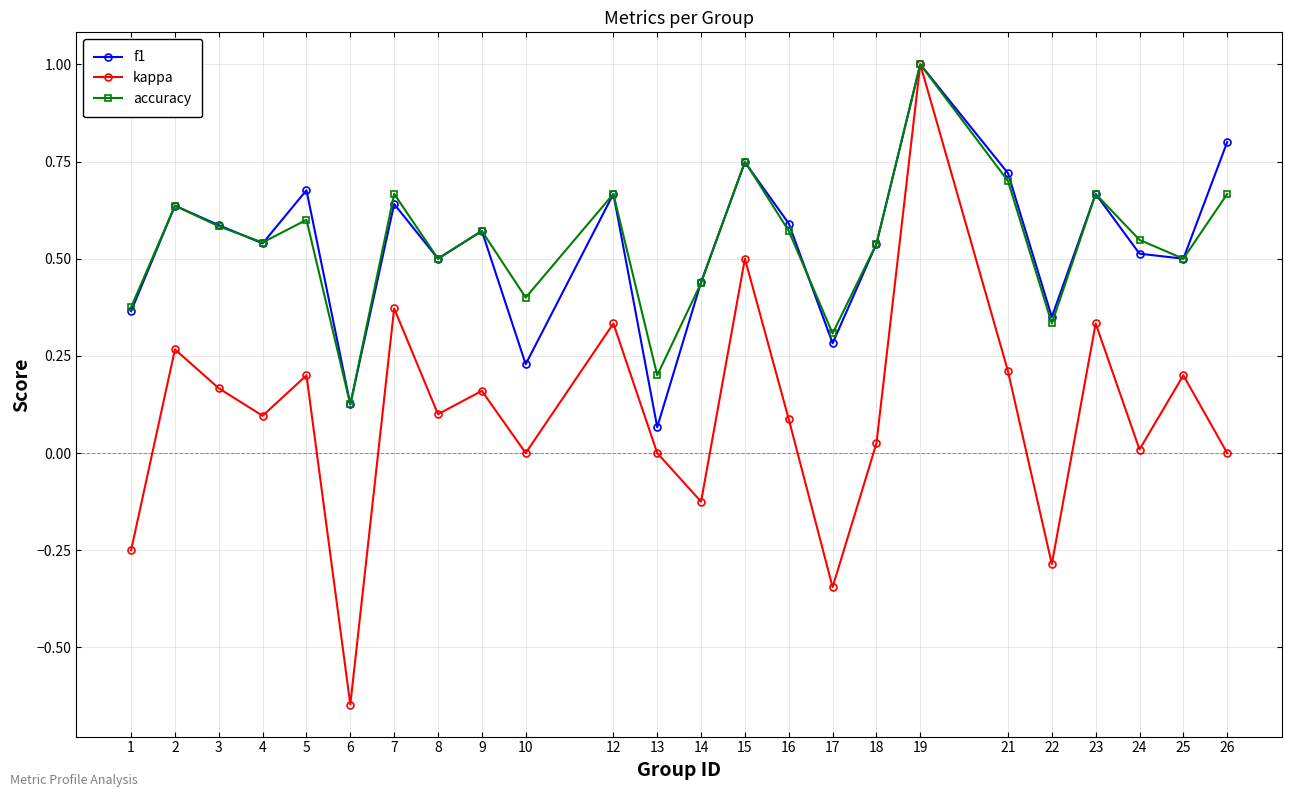

Between 3 and 8, which series saw the biggest shift?

f1